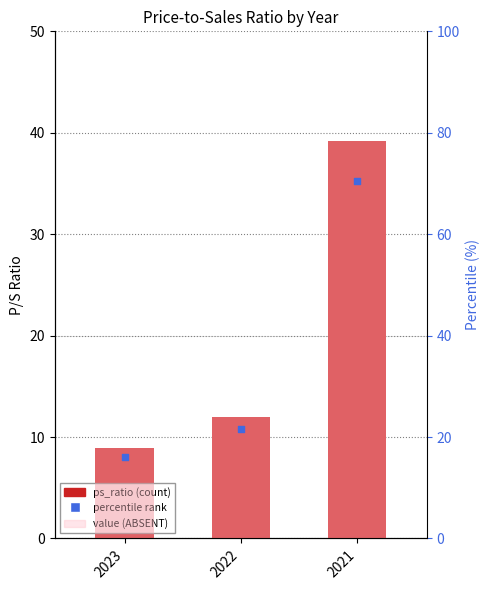

At which category is the sum across all series the highest?

2021